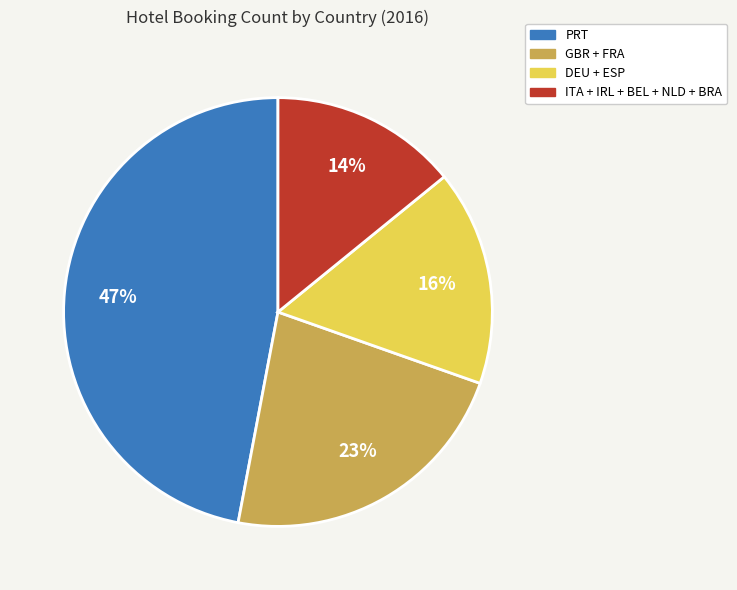

Combined, do PRT and ITA + IRL + BEL + NLD + BRA account for over 50%?

Yes